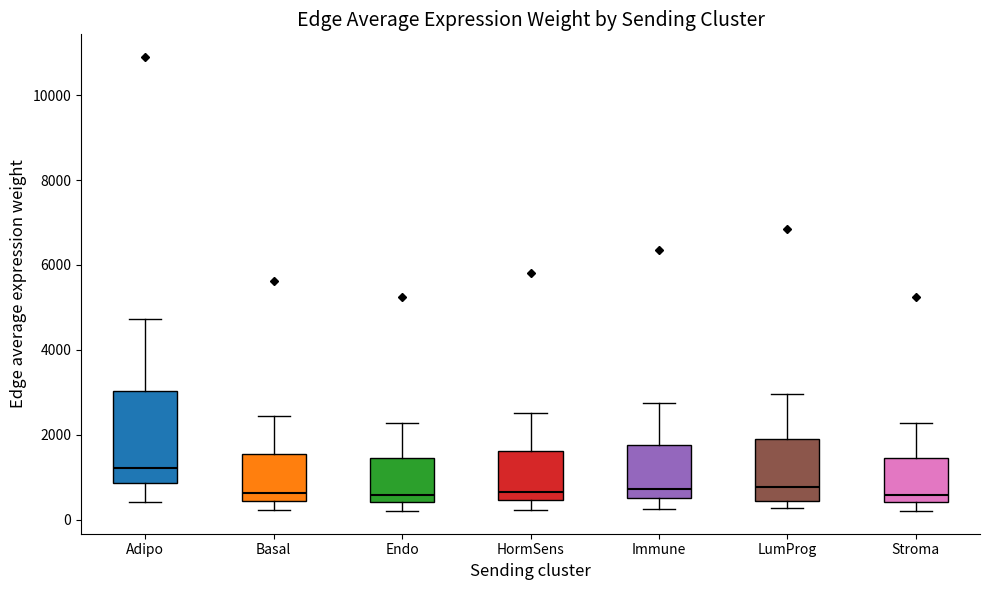

Where does the upper whisker of the box for Basal end on the y-axis? The values are not printed on the chart, so give them approximately, as read against the axis.

2400